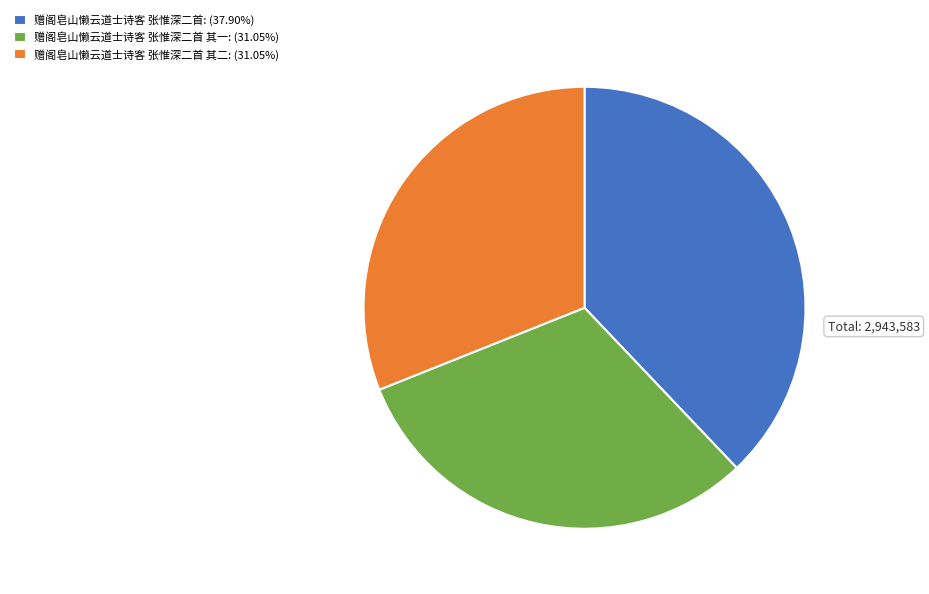

Is there any slice that represents more than half of the pie?

No